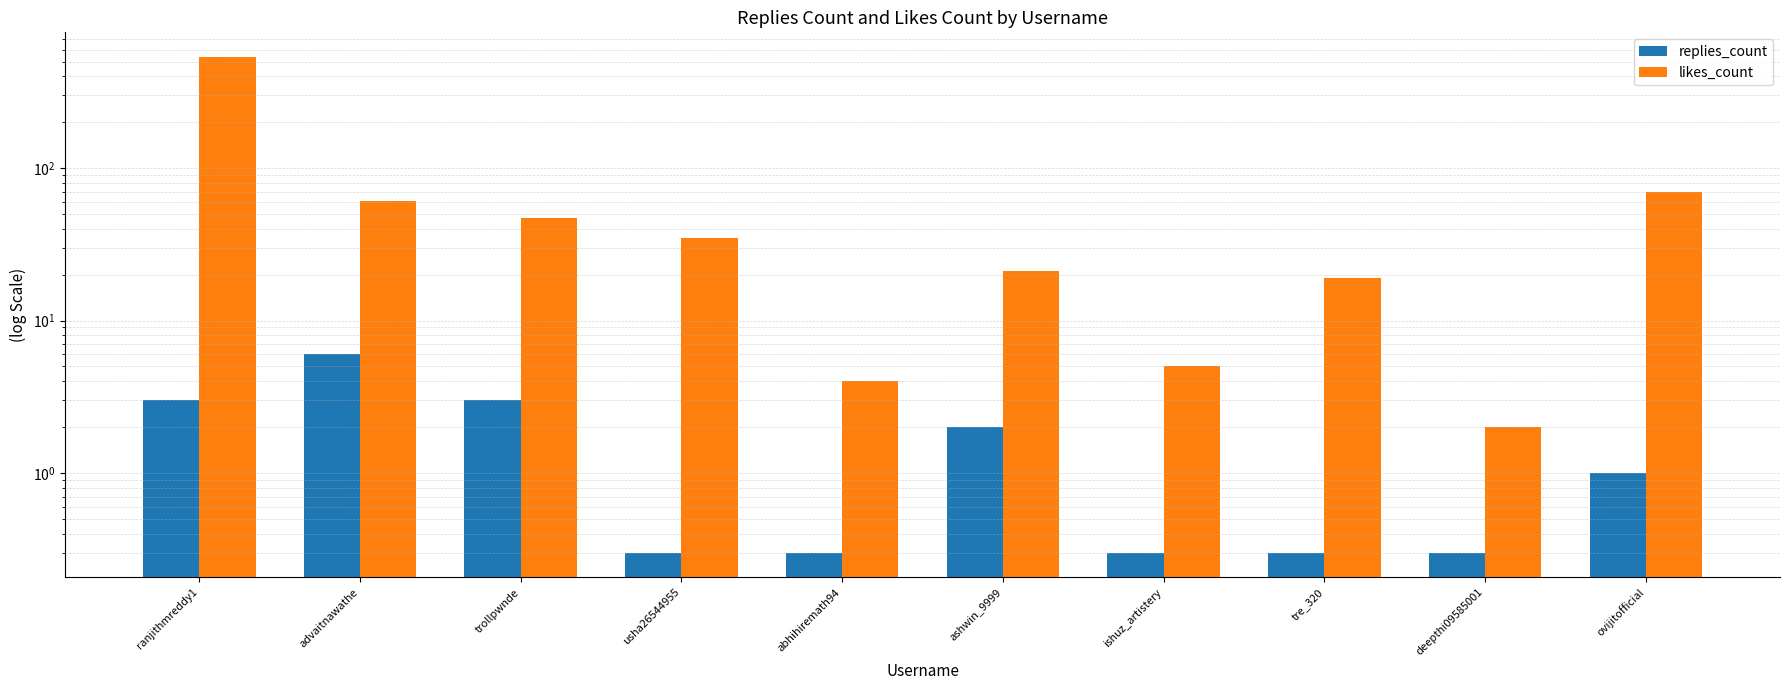

Which series has the largest range (max minus min)?

likes_count